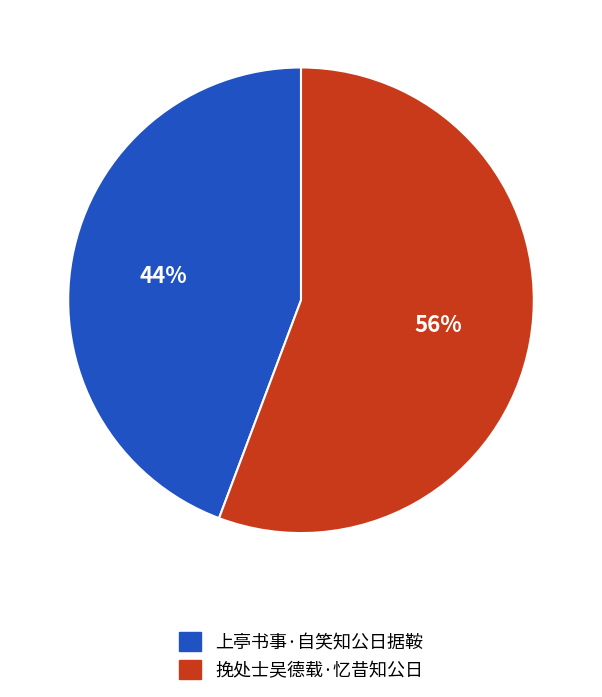

To the nearest percent, what portion does 上亭书事·自笑知公日据鞍 represent?

44%